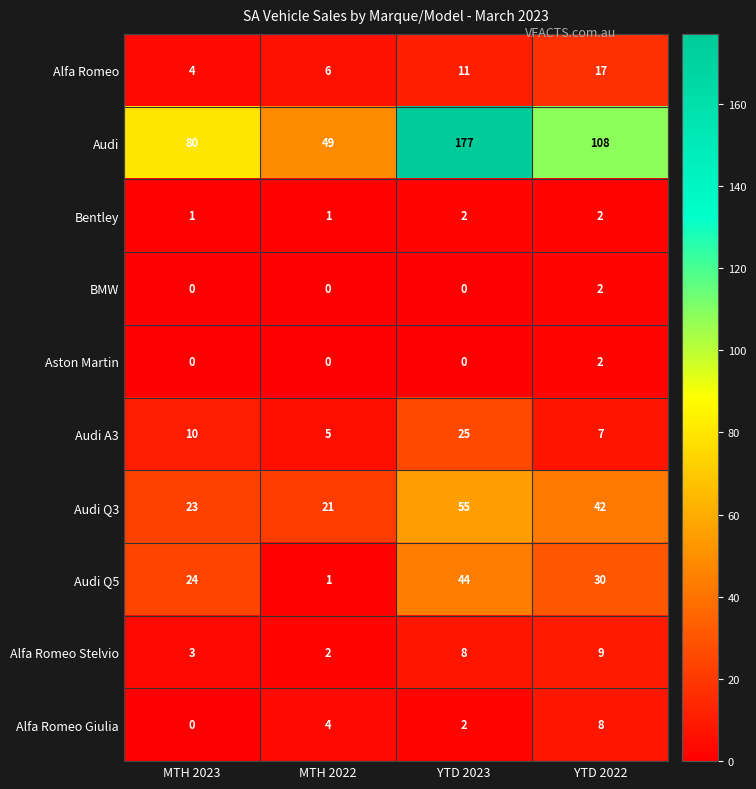

What is the total value across all series at MTH 2022?

89